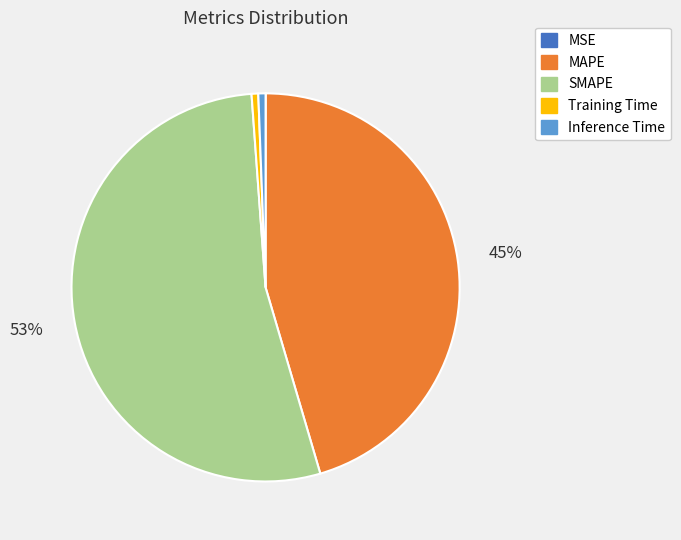

Which category accounts for the majority?

SMAPE